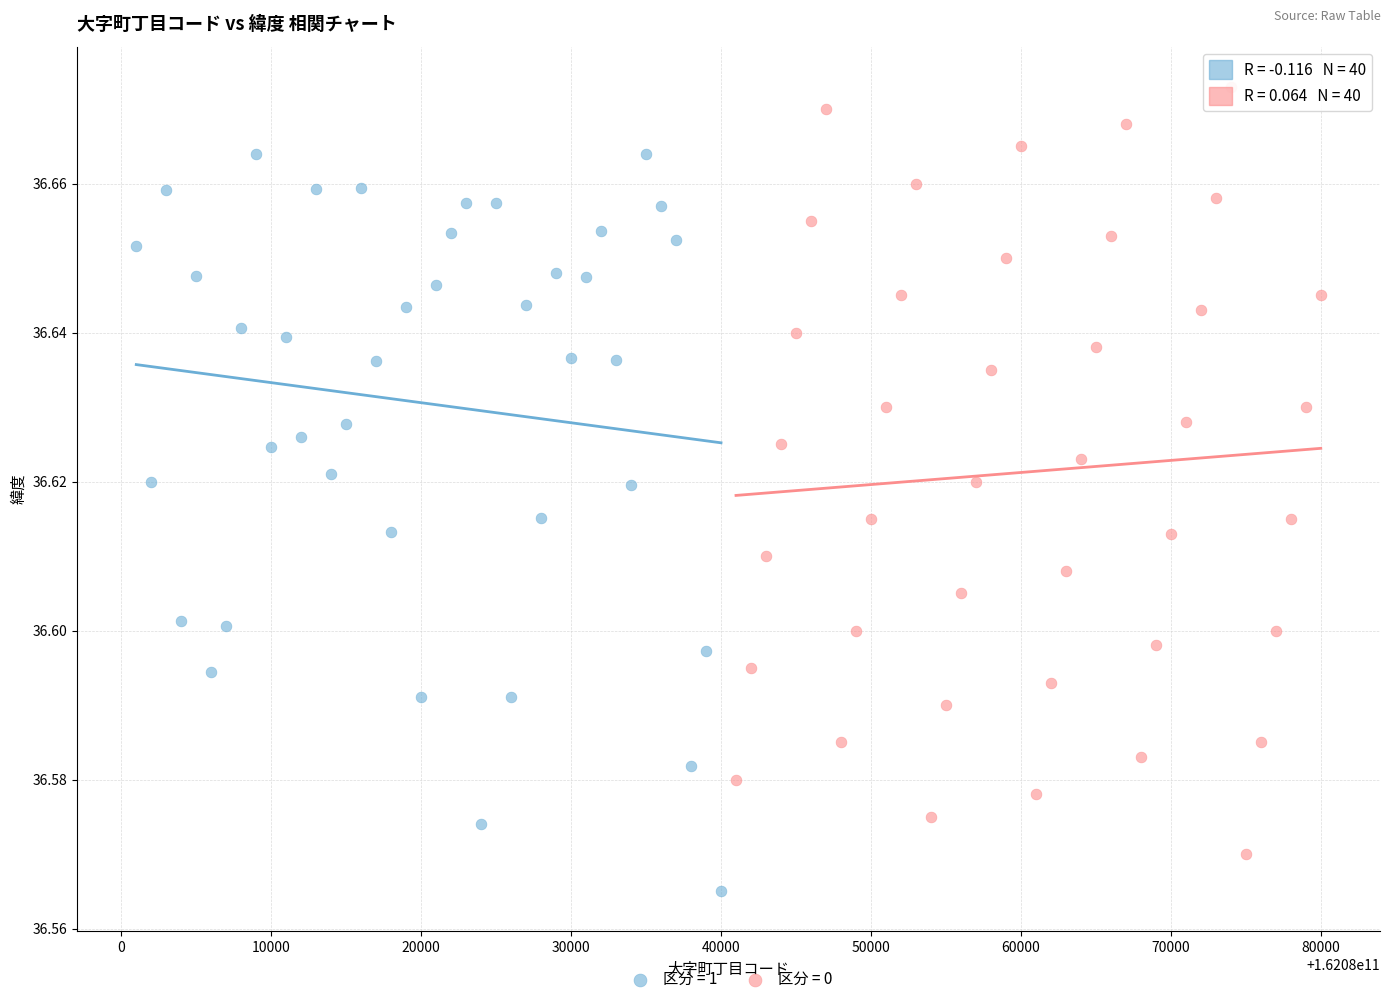

Which series has the largest Y range (max minus min)?

区分 = 0